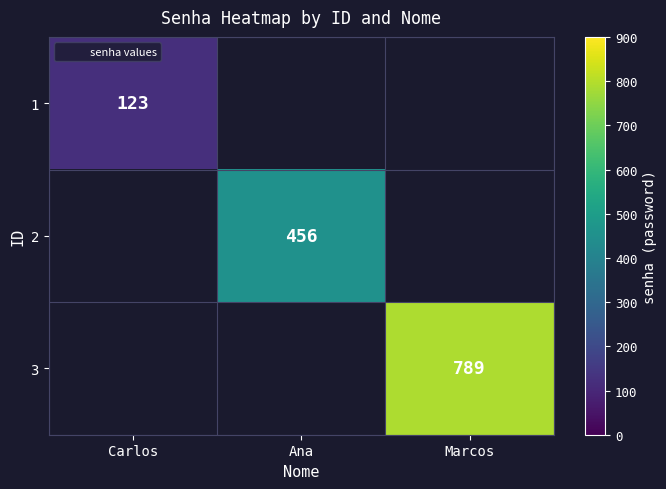

Which label corresponds to the smallest value in the chart?

Carlos